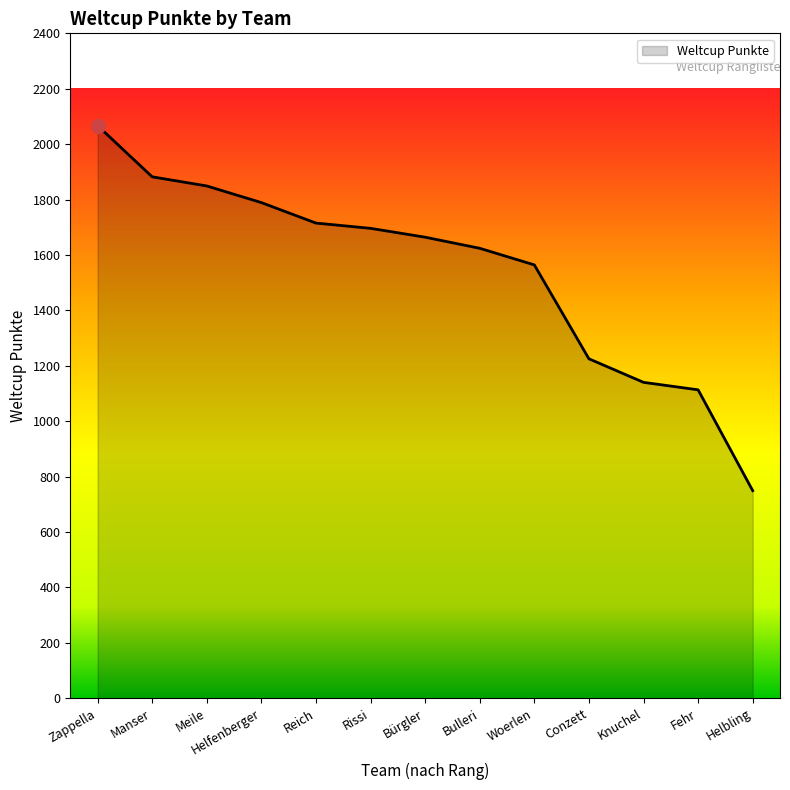

What is the difference between the values at Bürgler and Helfenberger?

125